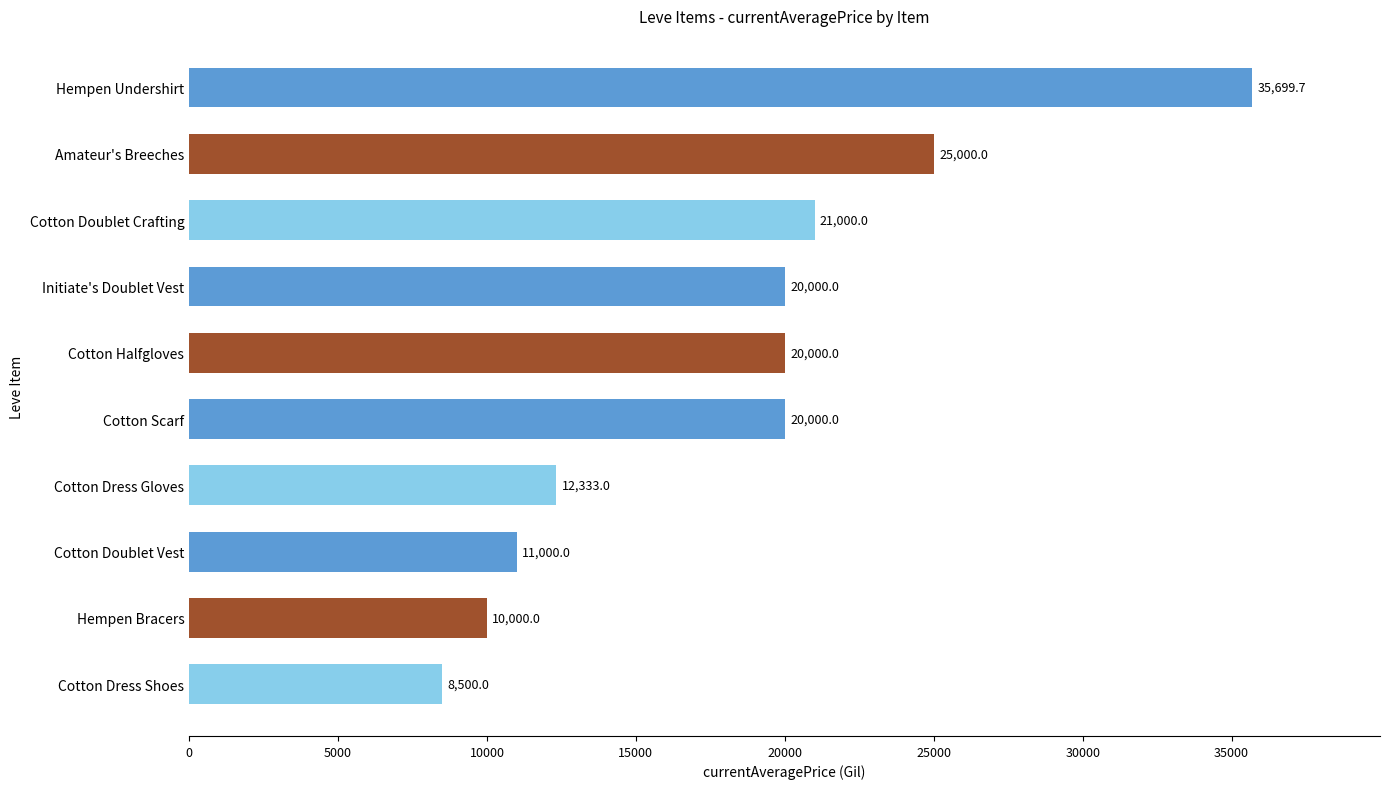

Does the chart contain any negative values?

No